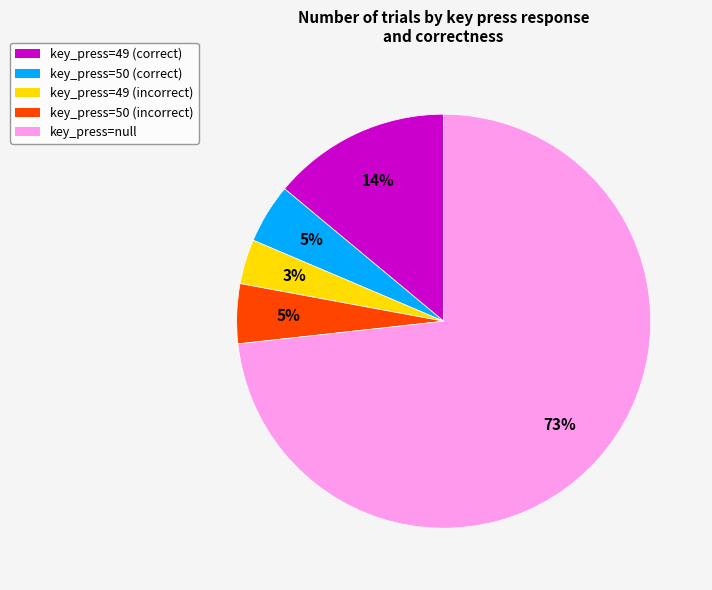

To the nearest percent, what is the average slice percentage?

20%